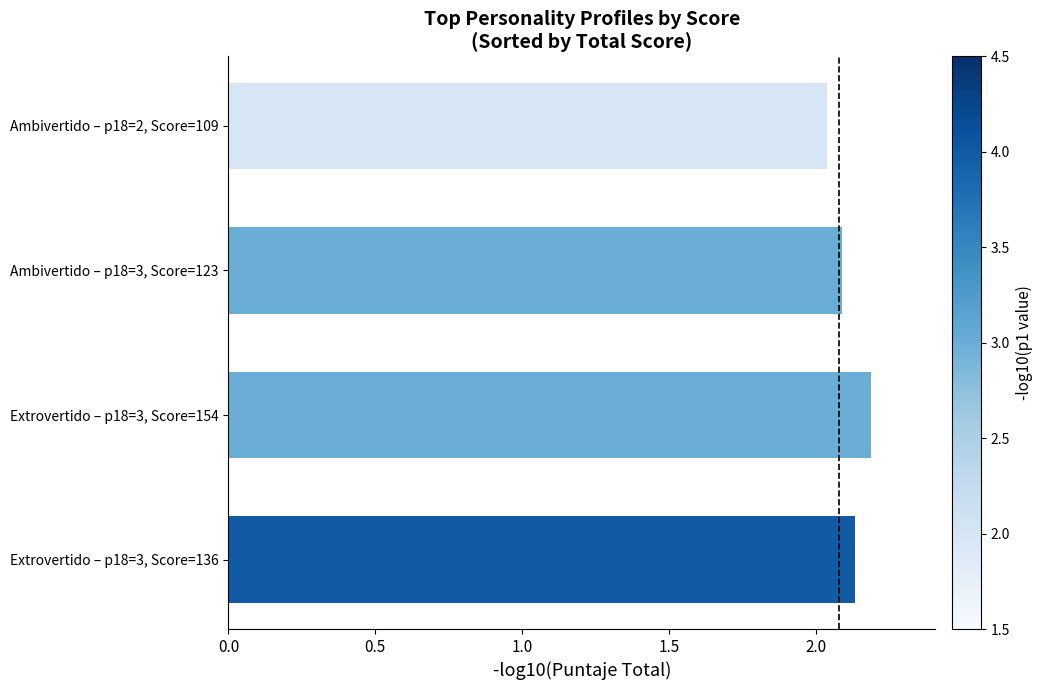

What is the ratio of the value at Extrovertido – p18=3, Score=154 to the value at Ambivertido – p18=2, Score=109?

1.1